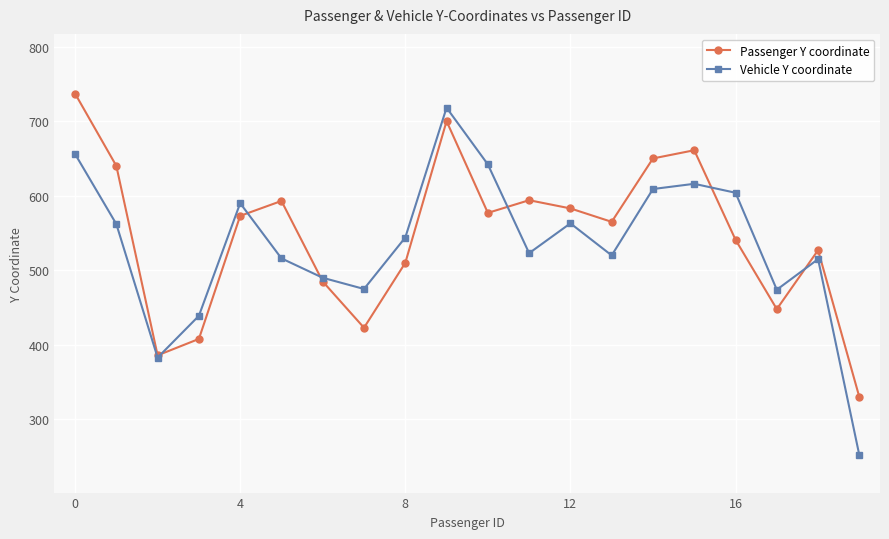

In Passenger Y coordinate, how many points are lower than both neighbors (excluding endpoints)?

5